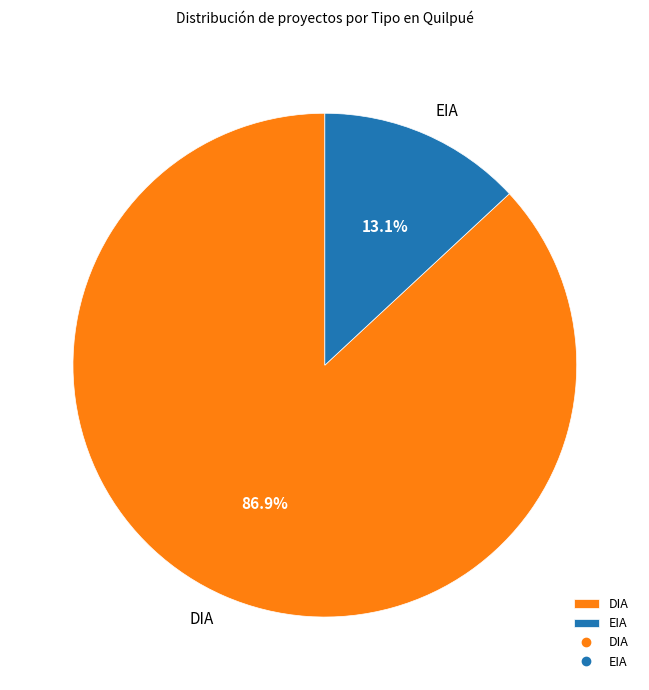

To the nearest percent, what is the combined percentage of EIA and DIA?

100%